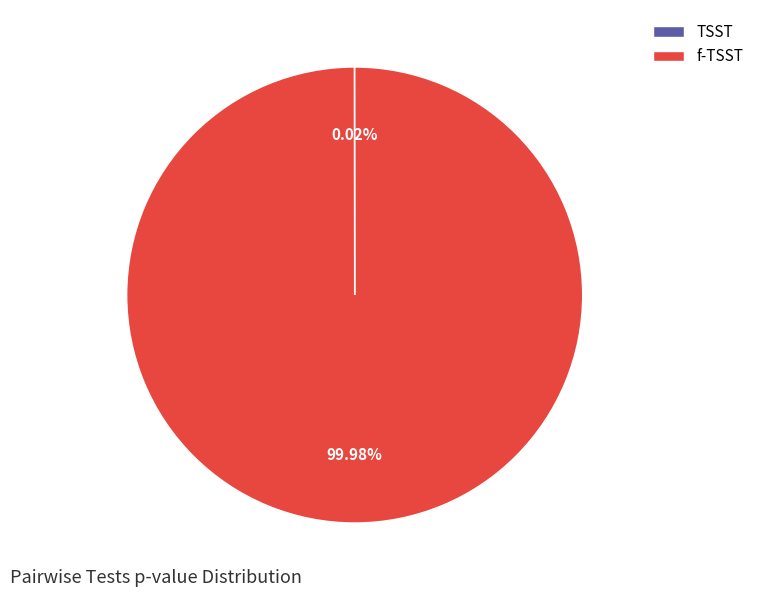

Is there any slice that represents more than half of the pie?

Yes